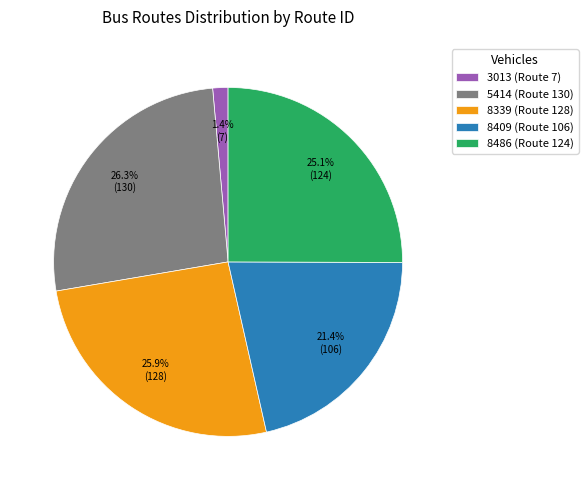

Approximately how many times larger is the value at 8486 (Route 124) compared to 8409 (Route 106)?

1.2